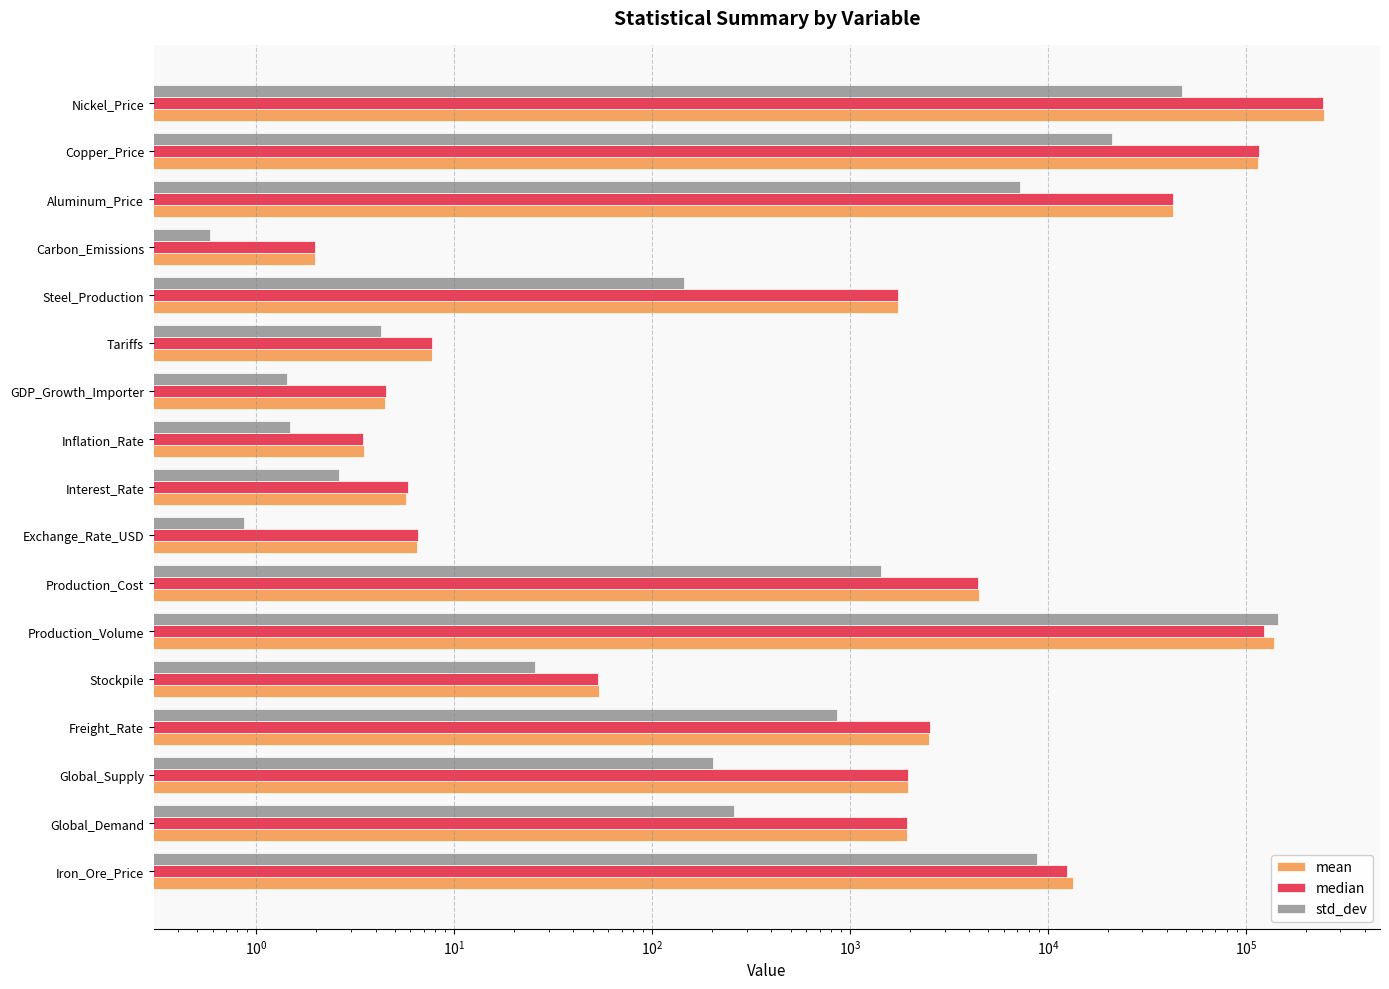

List the series in order of their peak value, lowest first.

std_dev, median, mean